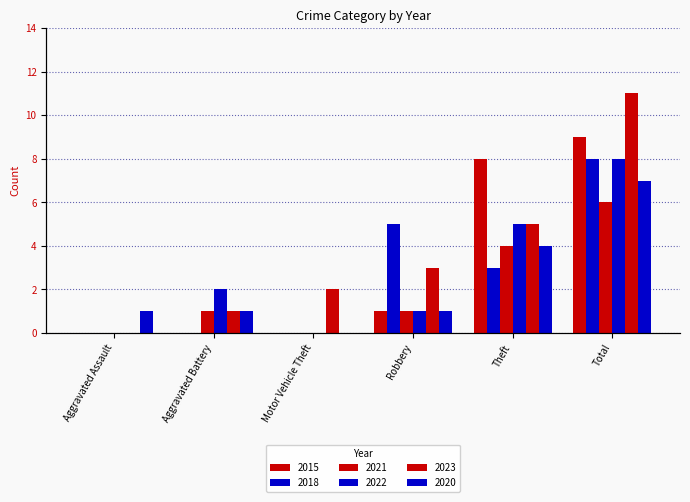

What is the difference between the second highest and second lowest values in the 2023 series?

4